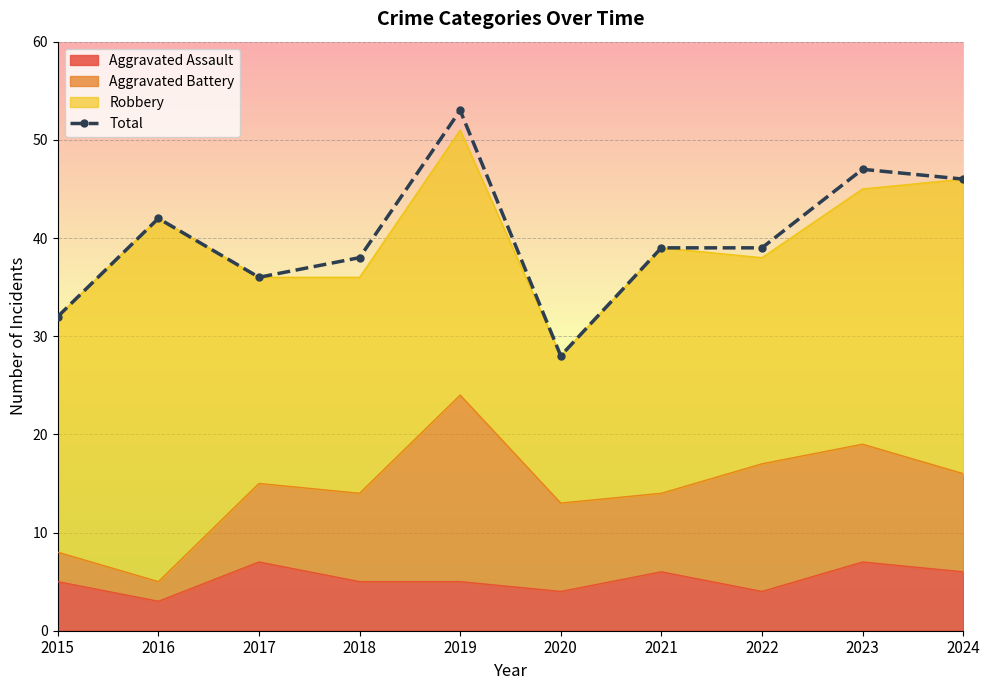

Rank the categories by value from highest to lowest.

2019, 2023, 2024, 2016, 2021, 2022, 2018, 2017, 2015, 2020